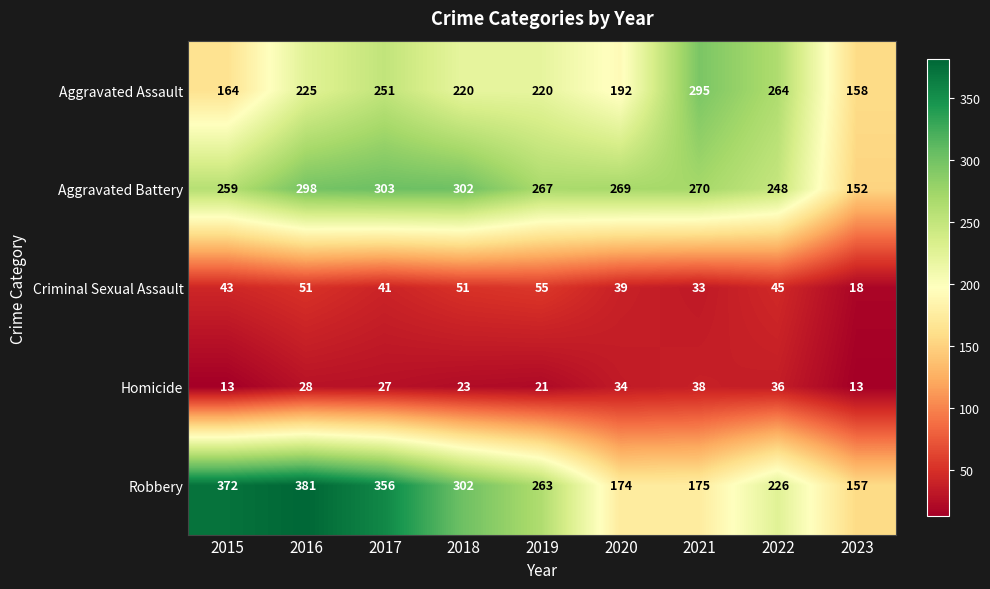

The Robbery series shows 551 at 2017. True or false?

False